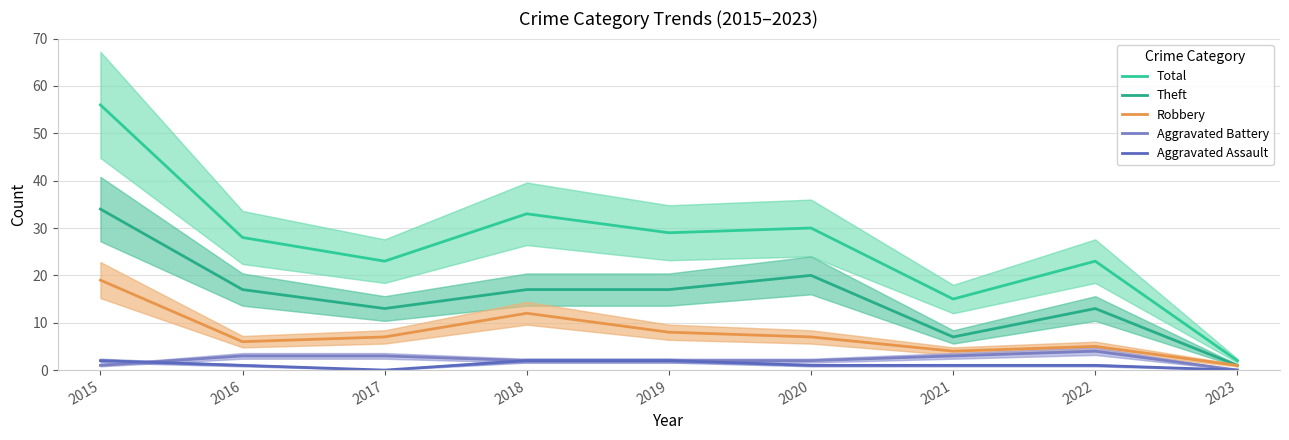

What is the value of the Theft point at the 8th from the left?

13